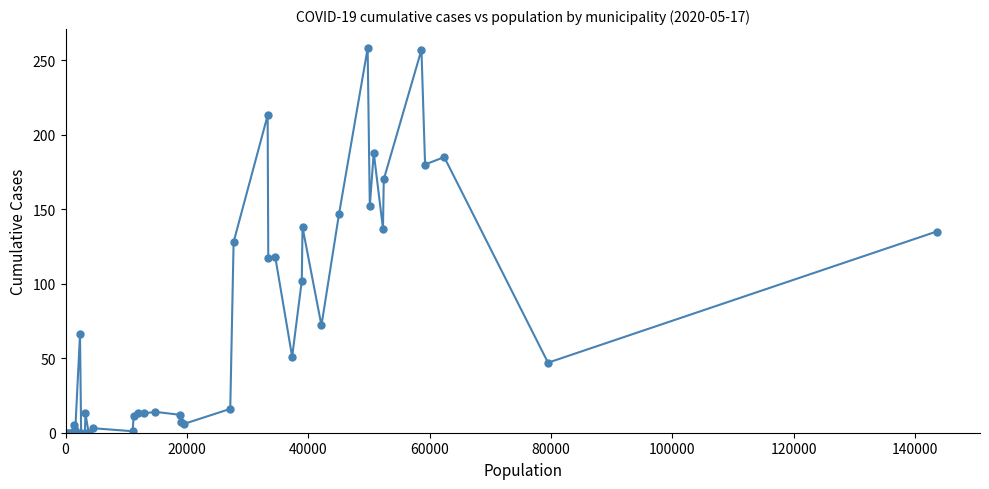

Does the chart display data point markers on the line(s)?

Yes